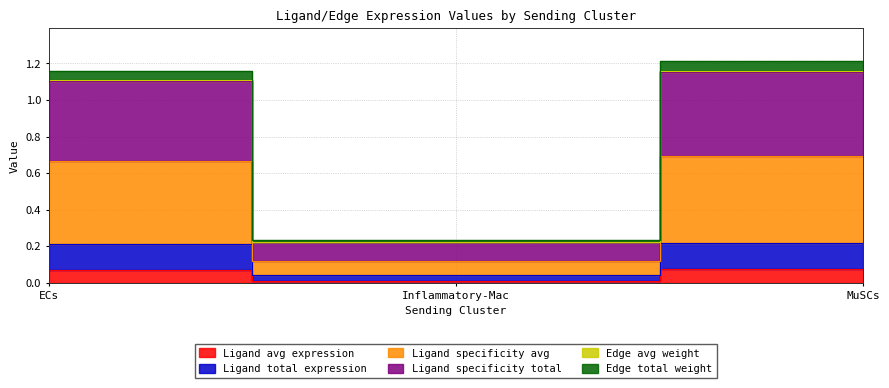

Rank the series at Inflammatory-Mac from highest to lowest value.

Ligand specificity total, Edge avg weight, Edge total weight, Ligand specificity avg, Ligand total expression, Ligand avg expression